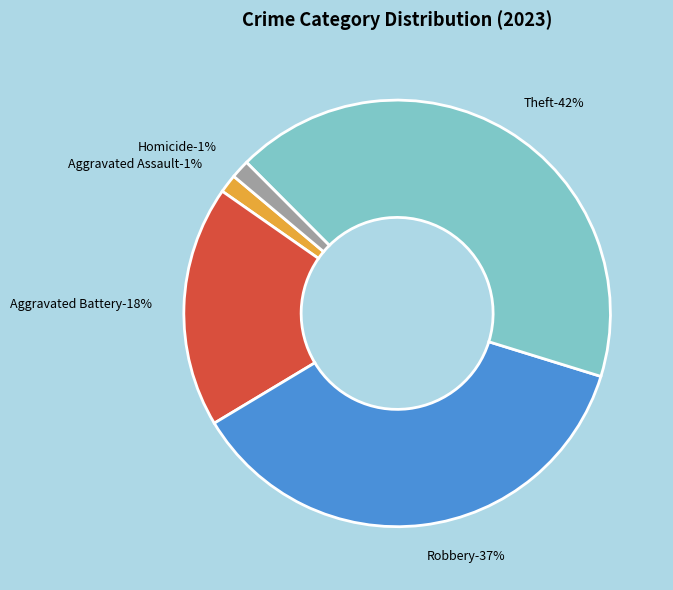

Rank the categories by value from lowest to highest.

Aggravated Assault, Homicide, Aggravated Battery, Robbery, Theft